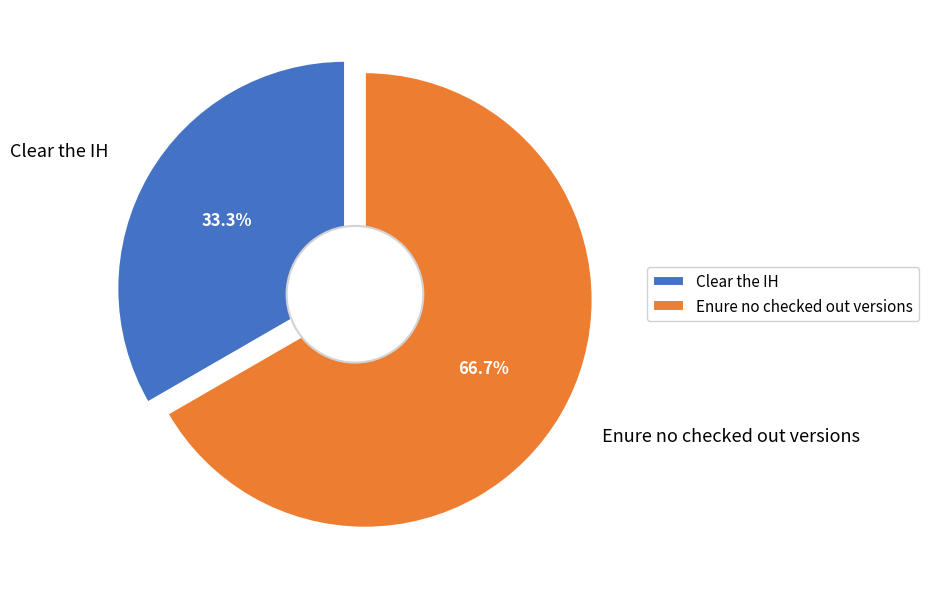

Combined, what portion of the pie is Clear the IH and Enure no checked out versions?

100.0%